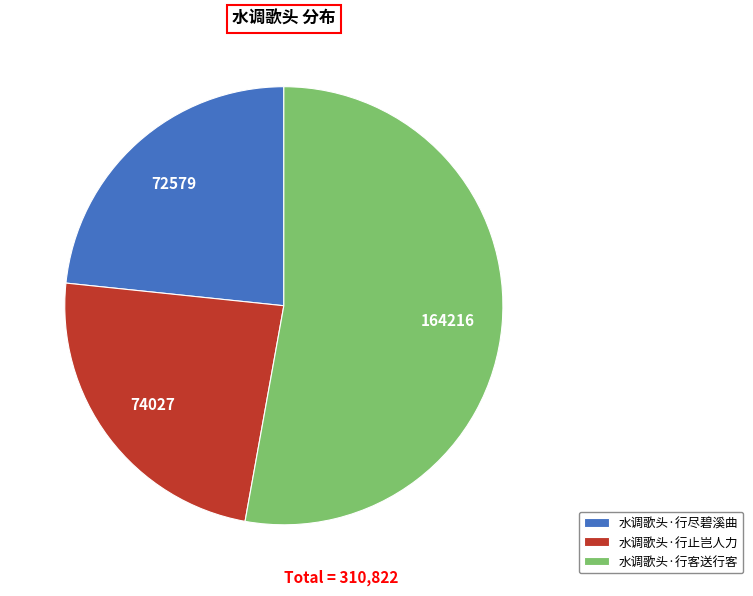

Do 水调歌头·行尽碧溪曲 and 水调歌头·行止岂人力 together represent more than half of the pie?

No